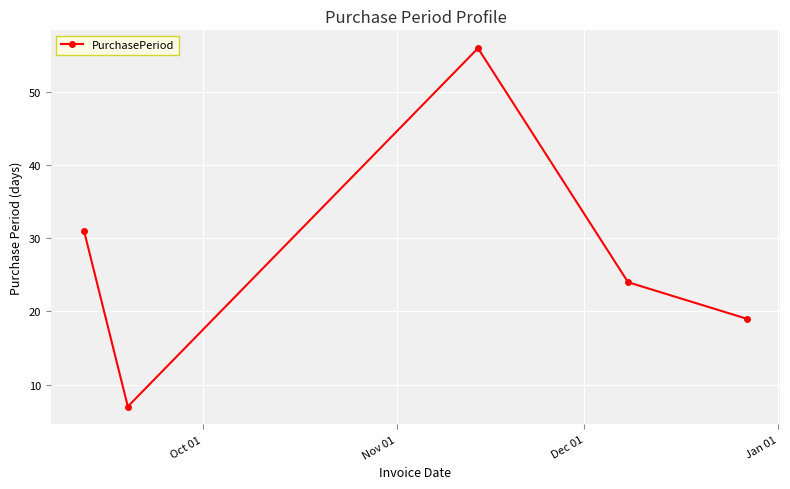

What is the average value?

27